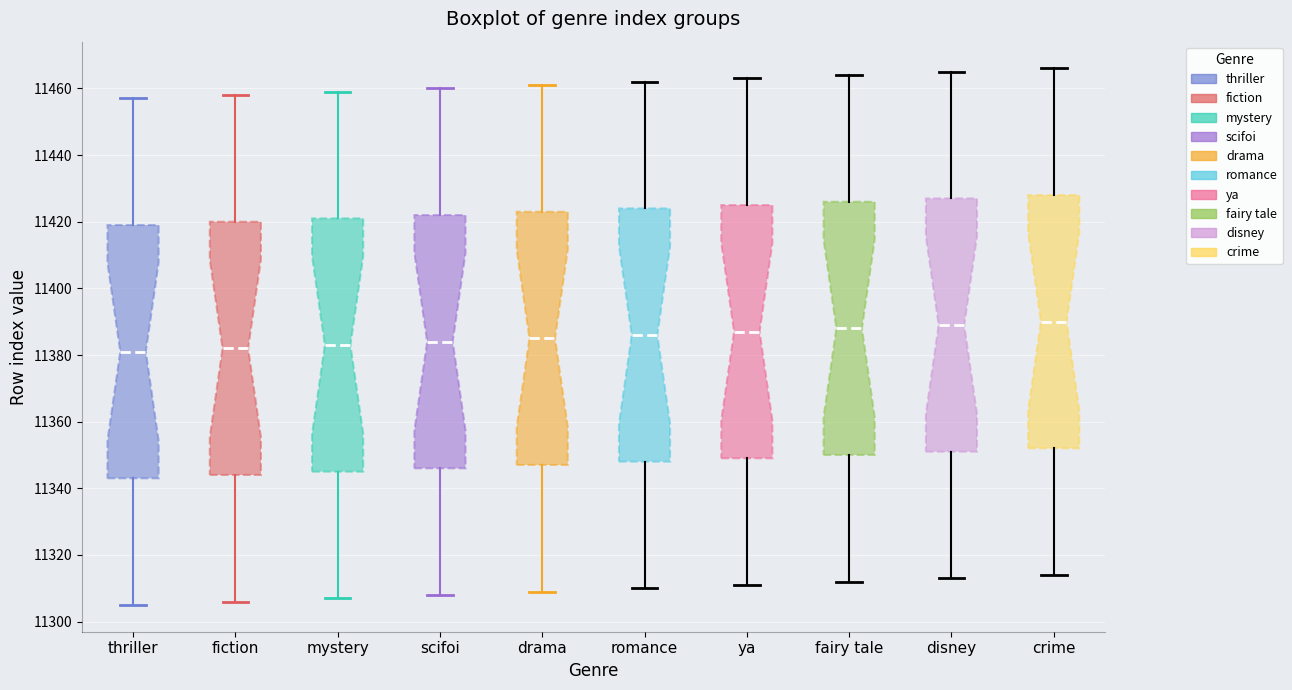

Where is the lower edge of the box for crime on the y-axis? The values are not printed on the chart, so give them approximately, as read against the axis.

11352